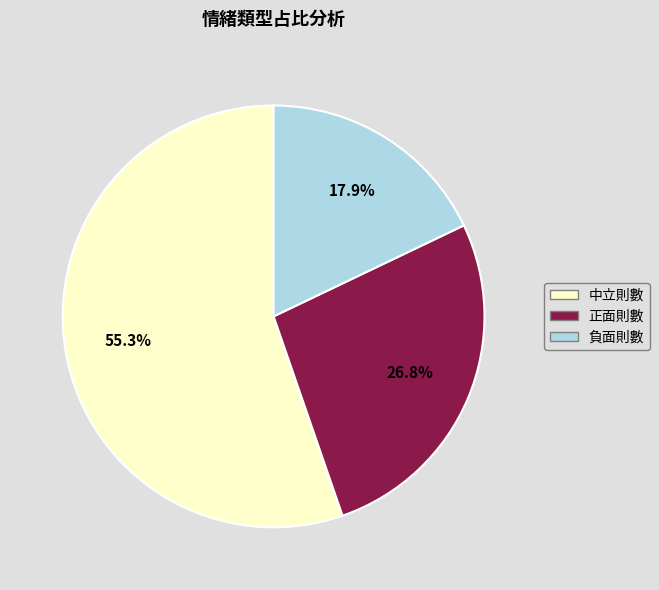

Between 負面則數 and 正面則數, which is larger?

正面則數